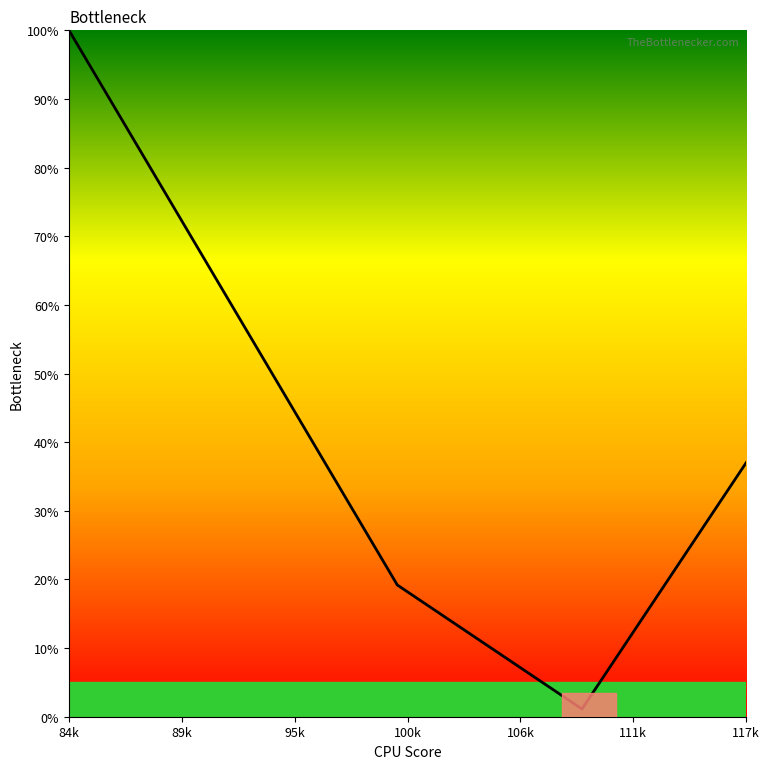

What is the difference between the maximum and minimum values?

98.9